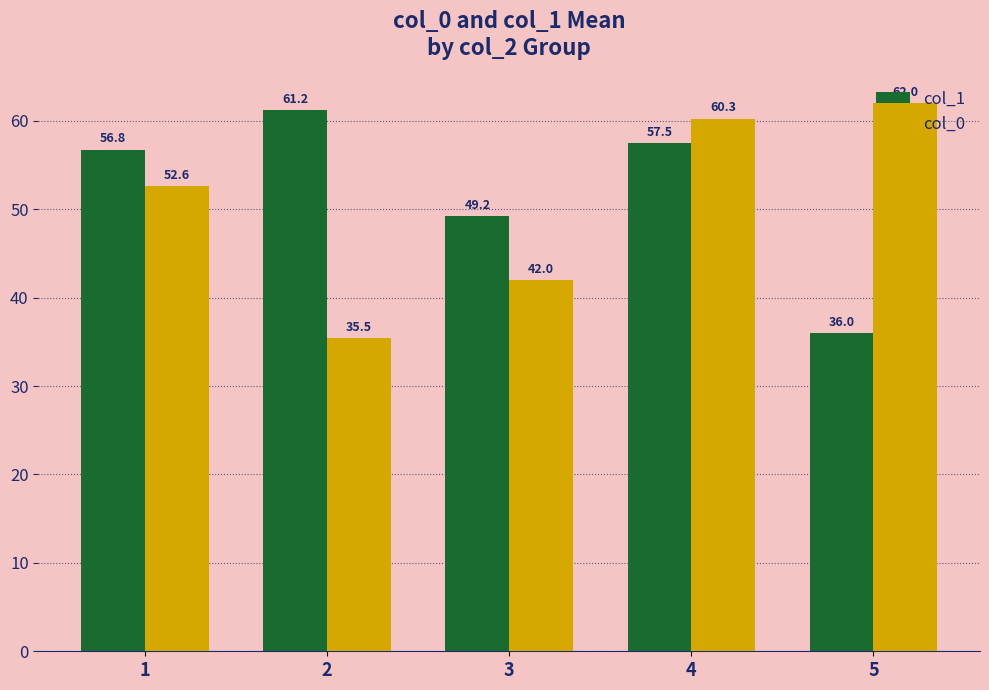

Reading left to right, list all the values displayed in this chart.

col_1: 1=56.8	2=61.2	3=49.2	4=57.5	5=36.0
col_0: 1=52.6	2=35.5	3=42.0	4=60.3	5=62.0